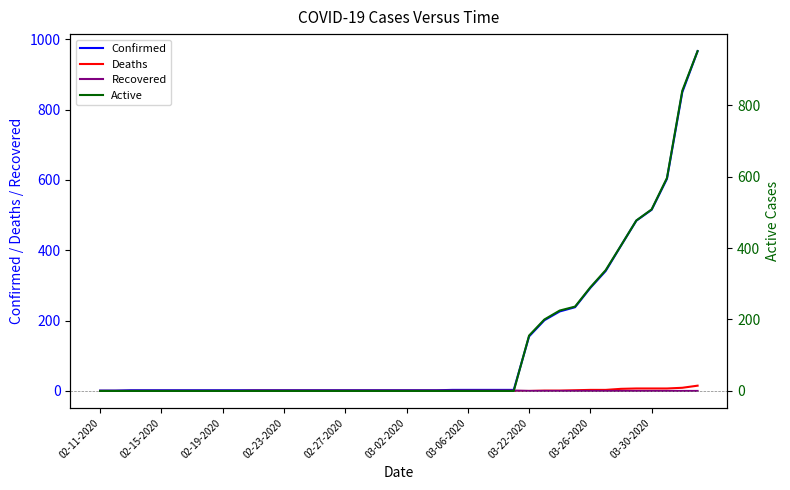

What is the value of the Confirmed point at the 36th from the left?

484